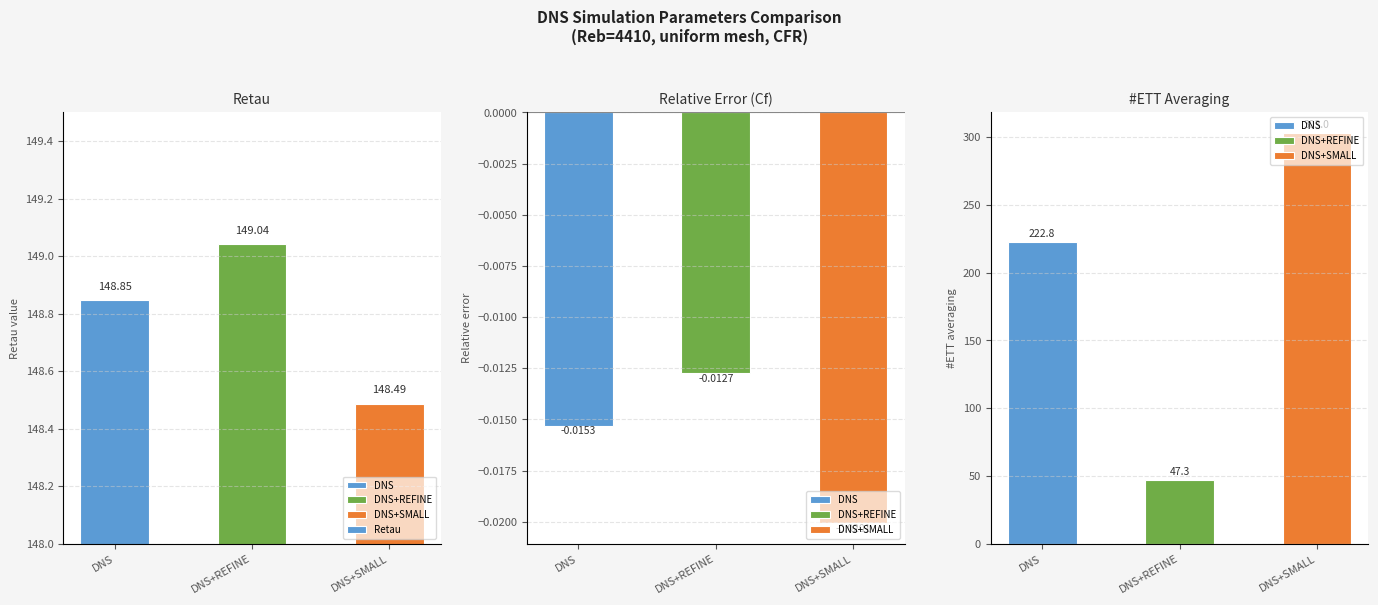

The value at DNS+SMALL is 214.1. True or false?

False